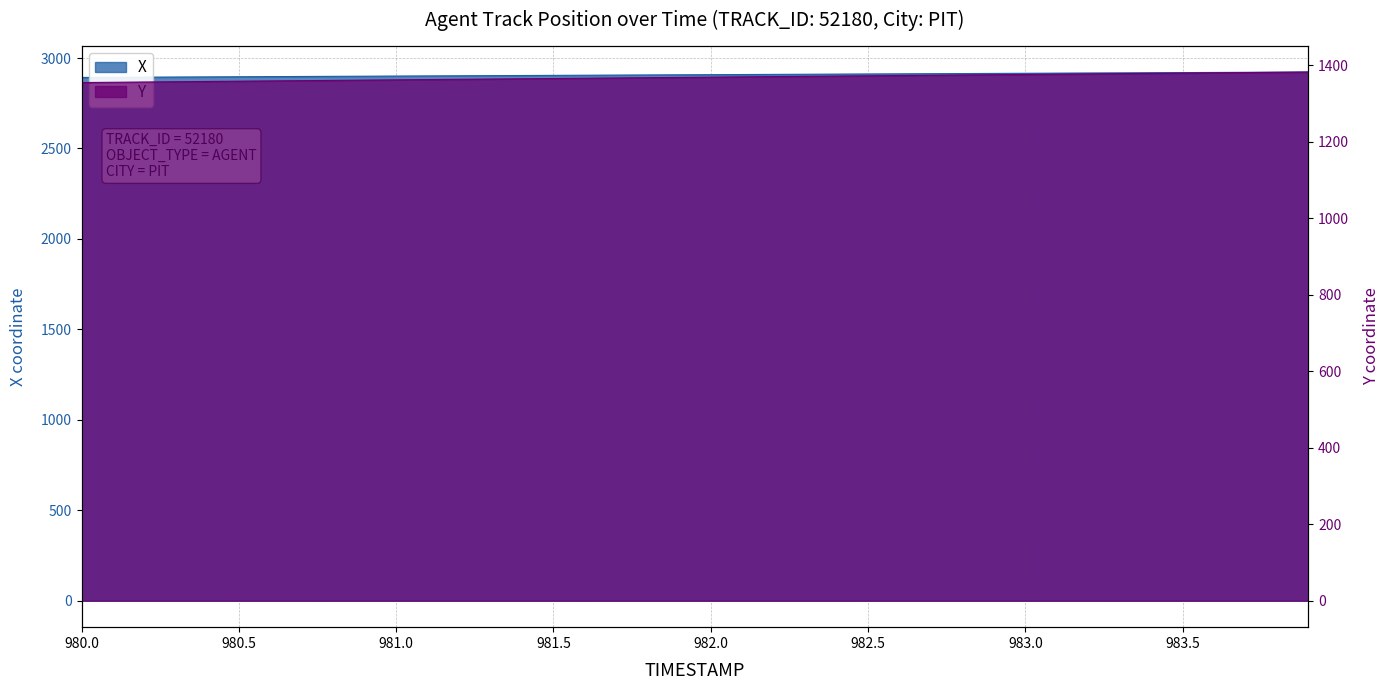

Is it true that Y equals 455.7 at 981.0?

False